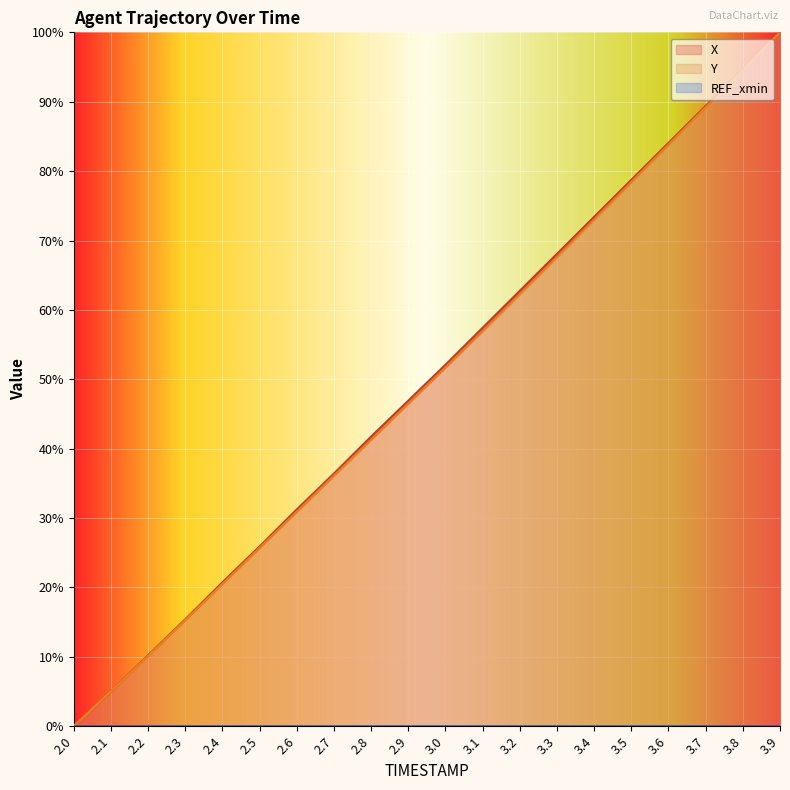

What is the sum of all Y values?

988.8